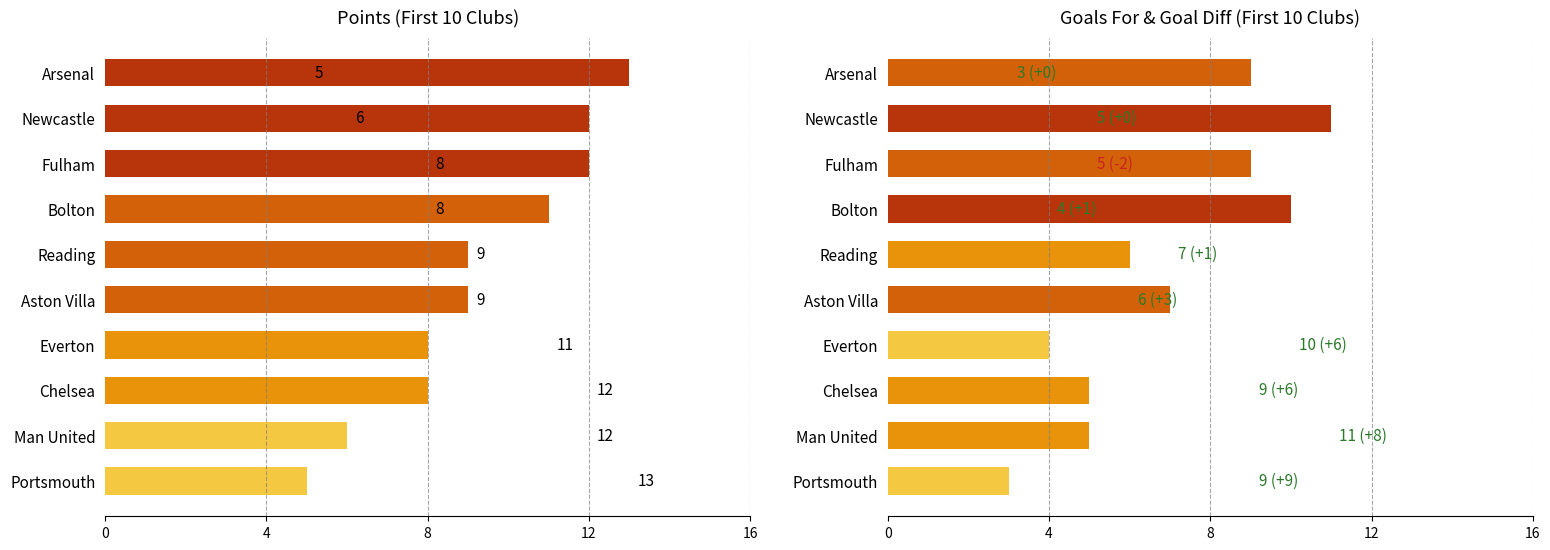

Rank the series by their maximum value, from highest to lowest.

Points, Goals For